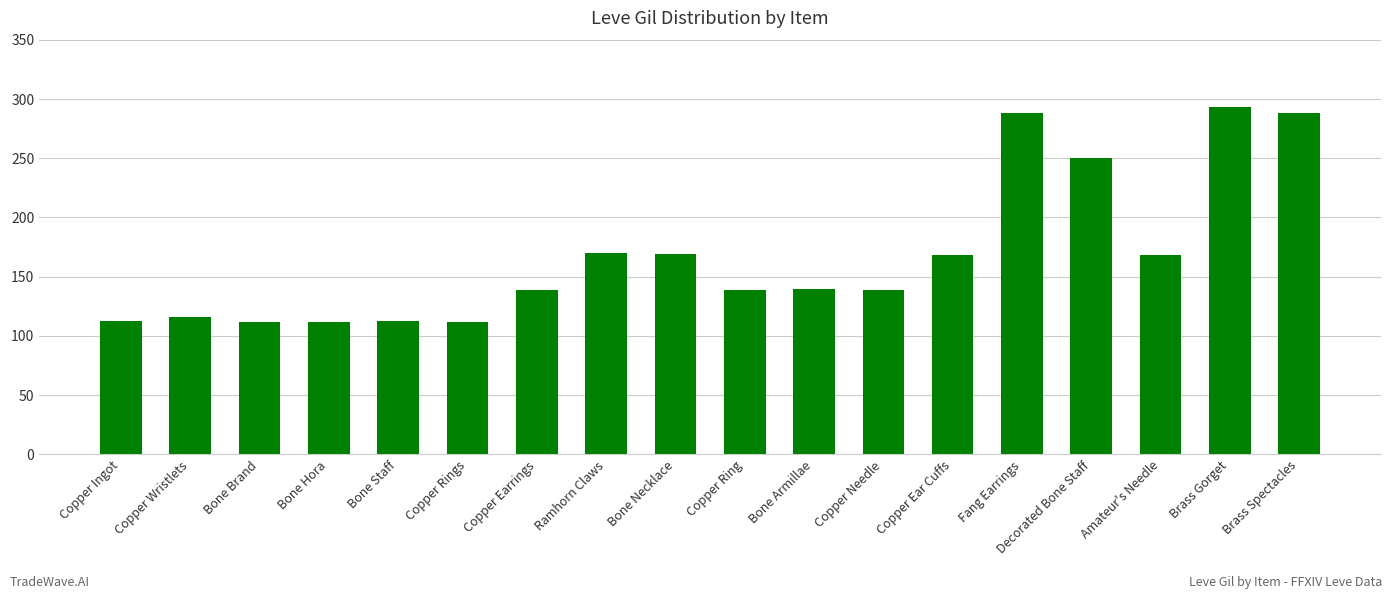

What is the label of the 7th bar from the right?

Copper Needle